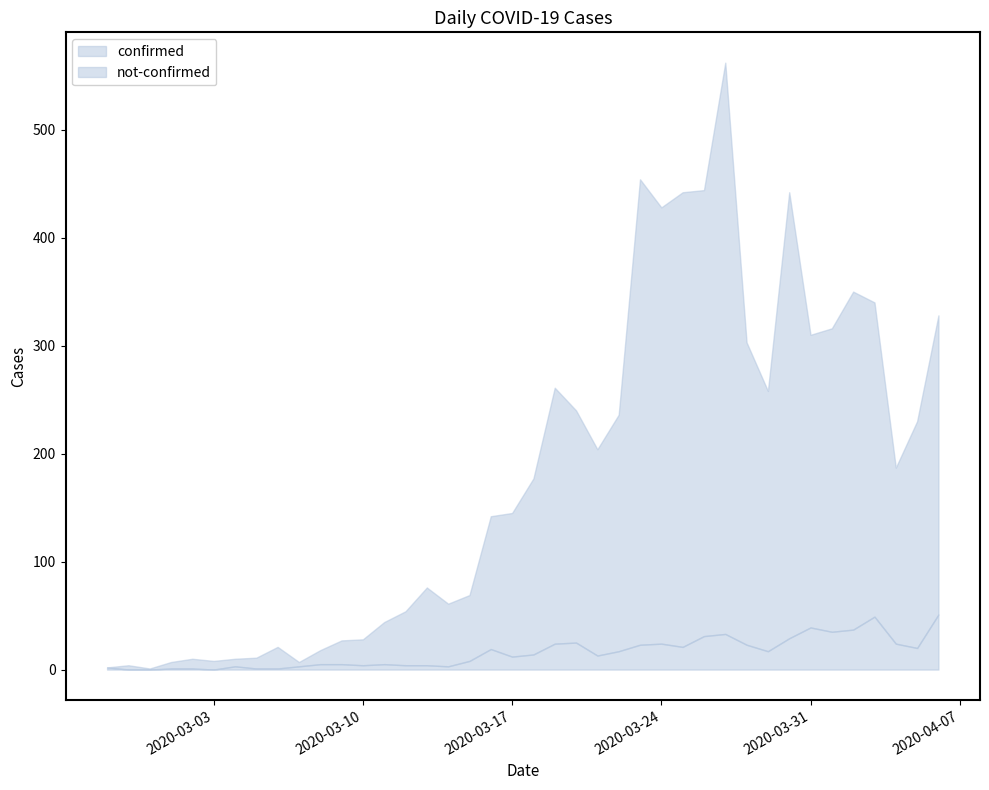

The not-confirmed series shows 0 at 2020-02-29. True or false?

True